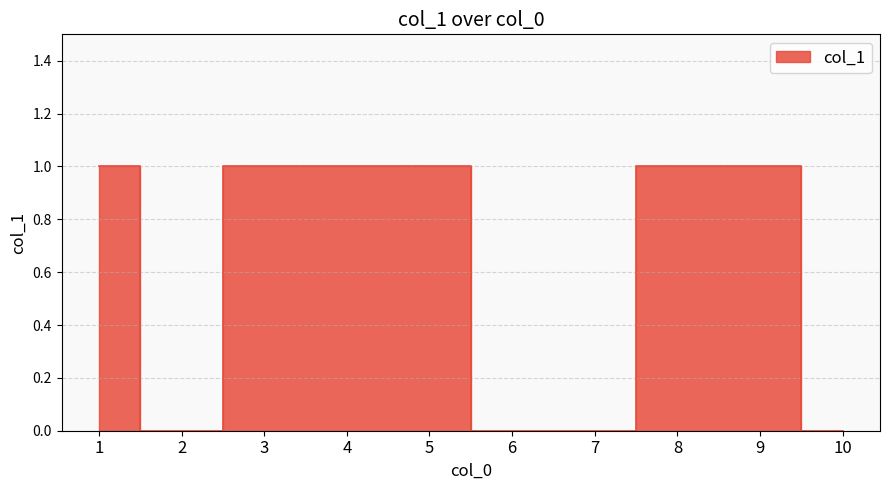

What is the maximum value shown in the chart?

1